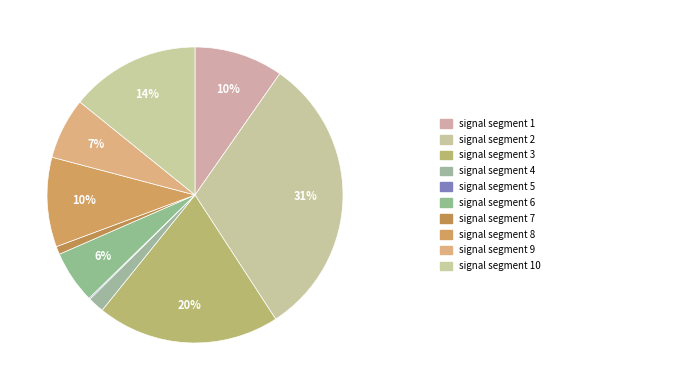

Which category has the biggest portion of the pie?

signal segment 2